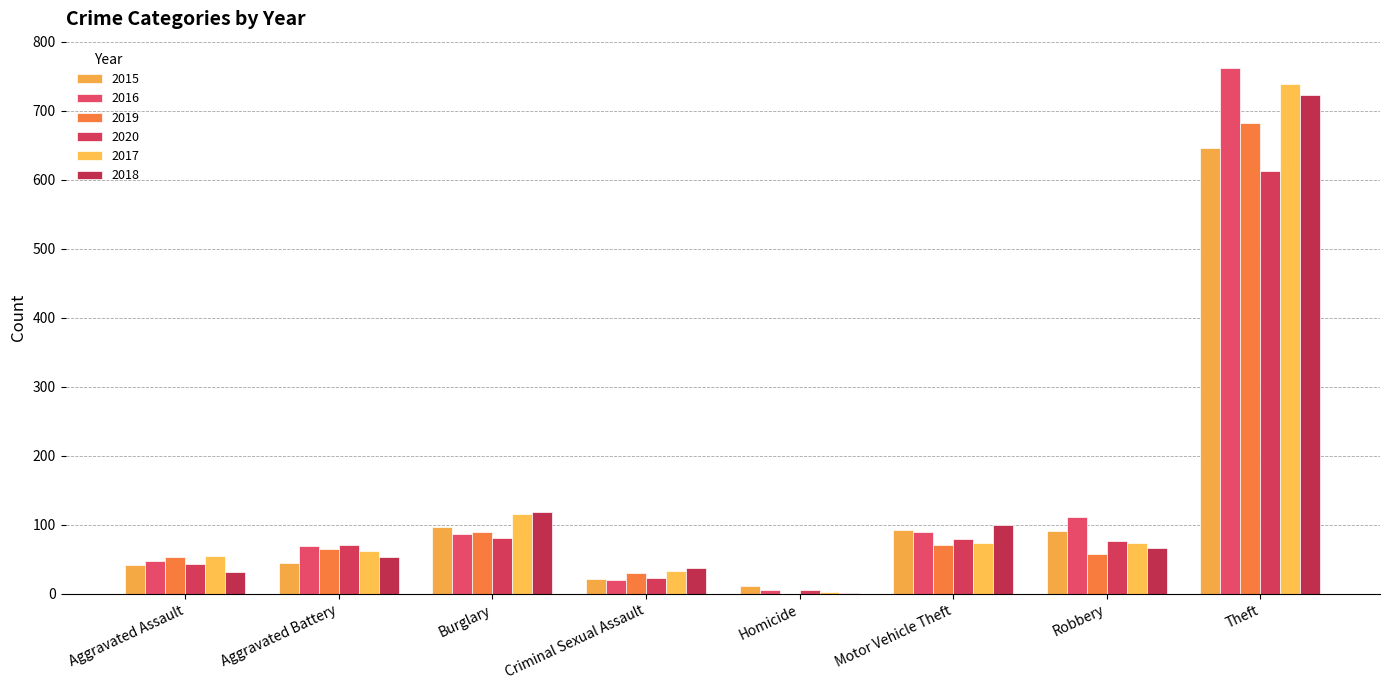

Which category has the highest value across all series?

Theft